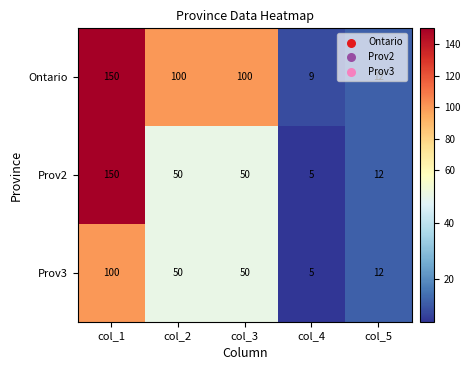

What is the approximate value of Ontario at col_3?

100